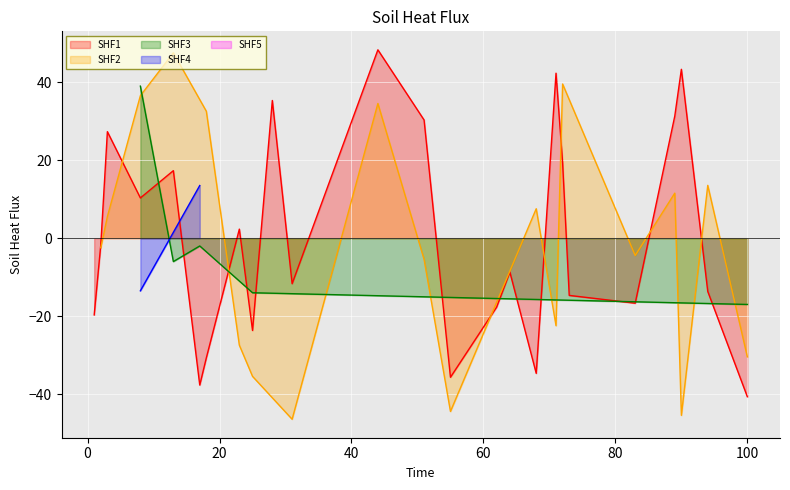

Reading left to right, extract all data points from this chart.

8	17	25	100	13	3	72	44	90	31	2	23	71	89	55	94	51	68	18	83	62	73	64	28	1